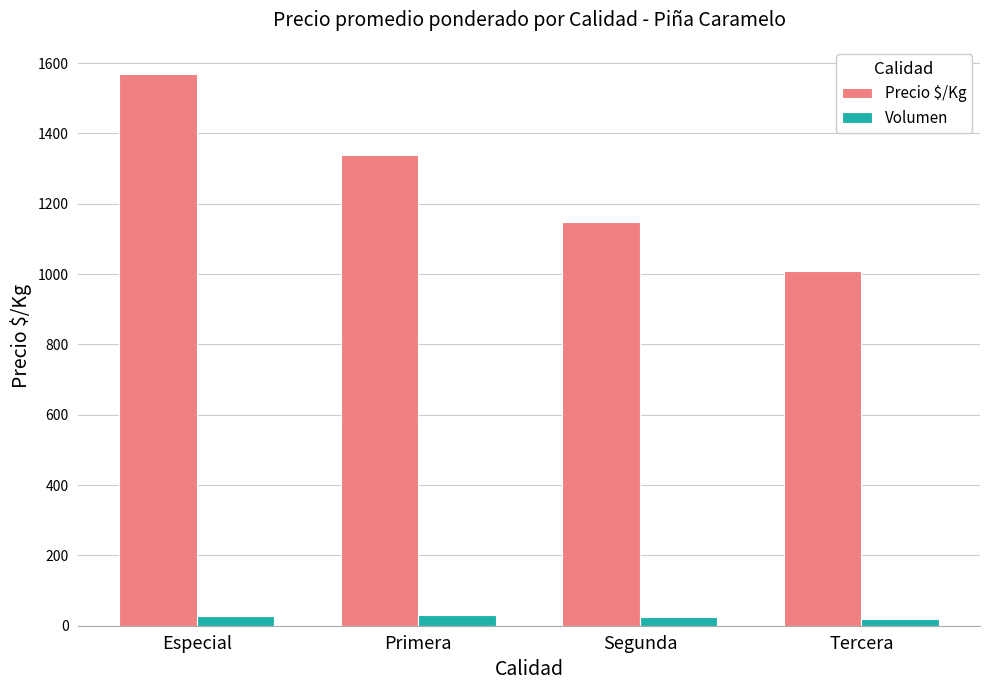

What value does the Precio $/Kg series have at Especial, to the nearest 10?

1570